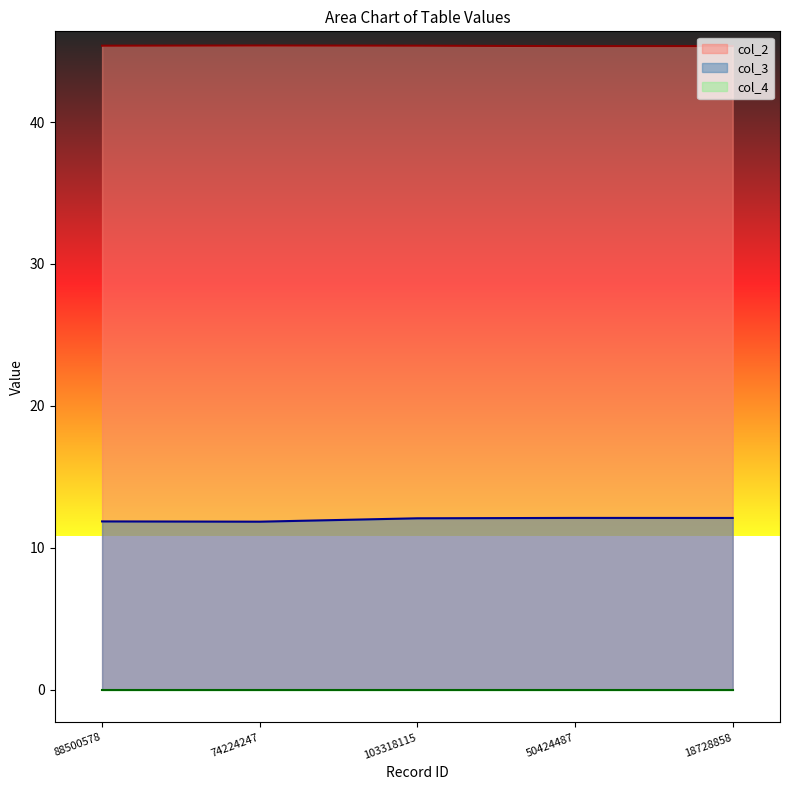

At which category does col_2 reach its first local valley?

50424487